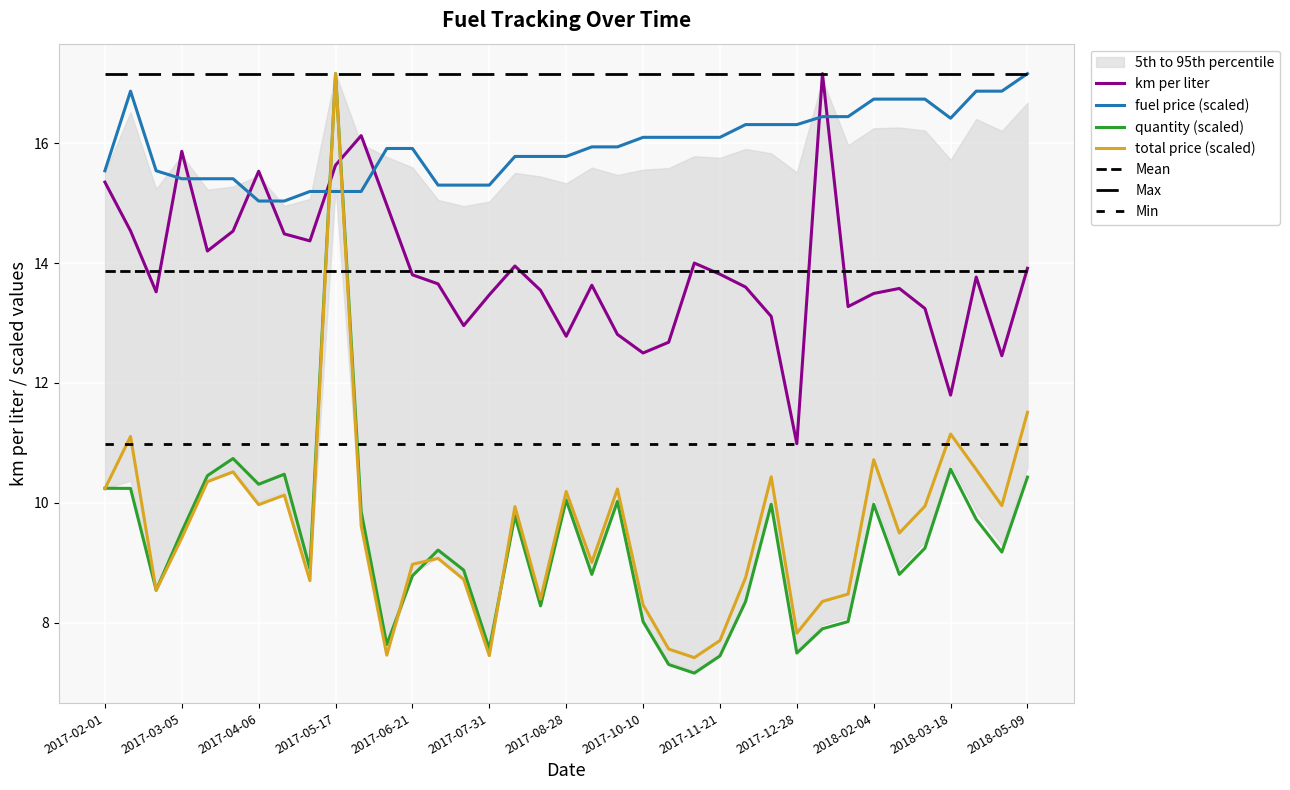

Is it true that fuel_price equals 26.7 at 2018-01-10?

False